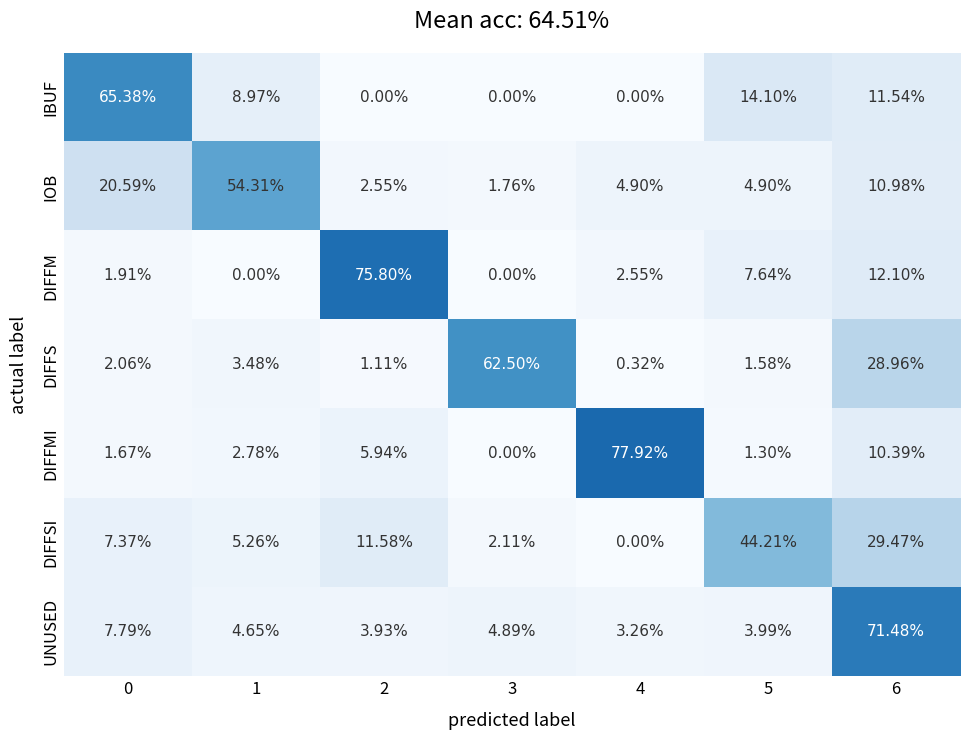

Rank the series at 0 from lowest to highest value.

DIFFMI, DIFFM, DIFFS, DIFFSI, UNUSED, IOB, IBUF